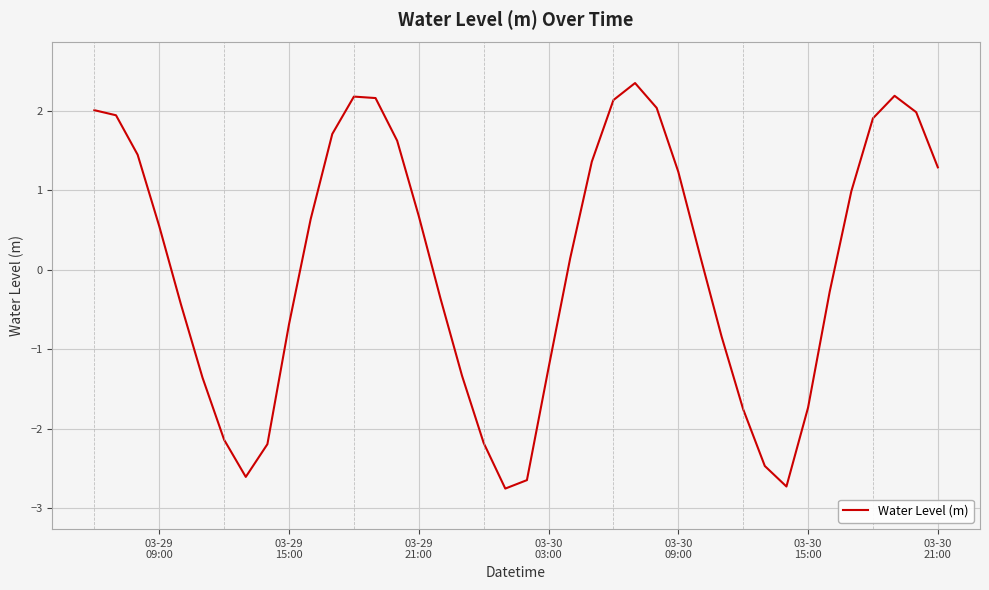

What is the difference between the maximum and minimum values?

5.1